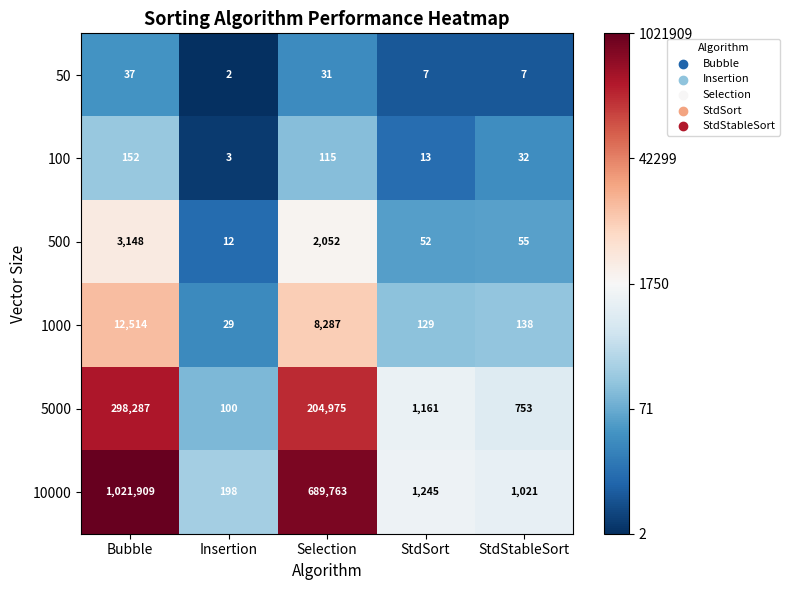

Reading right to left, extract all data points from this chart.

50: 7	7	31	2	37
100: 32	13	115	3	152
500: 55	52	2052	12	3148
1000: 138	129	8287	29	12514
5000: 753	1161	204975	100	298287
10000: 1021	1245	689763	198	1021909